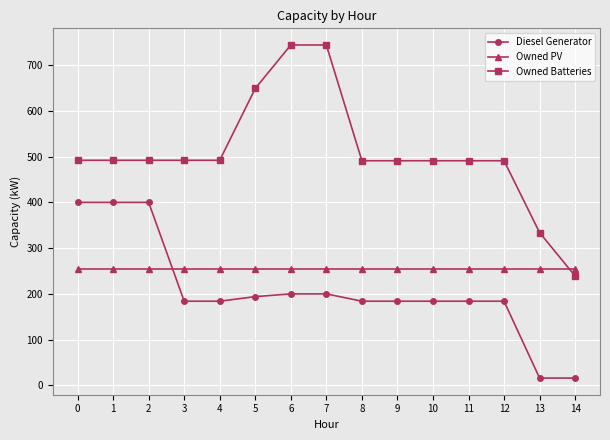

True or false: Owned Batteries and Diesel Generator cross at least once.

False